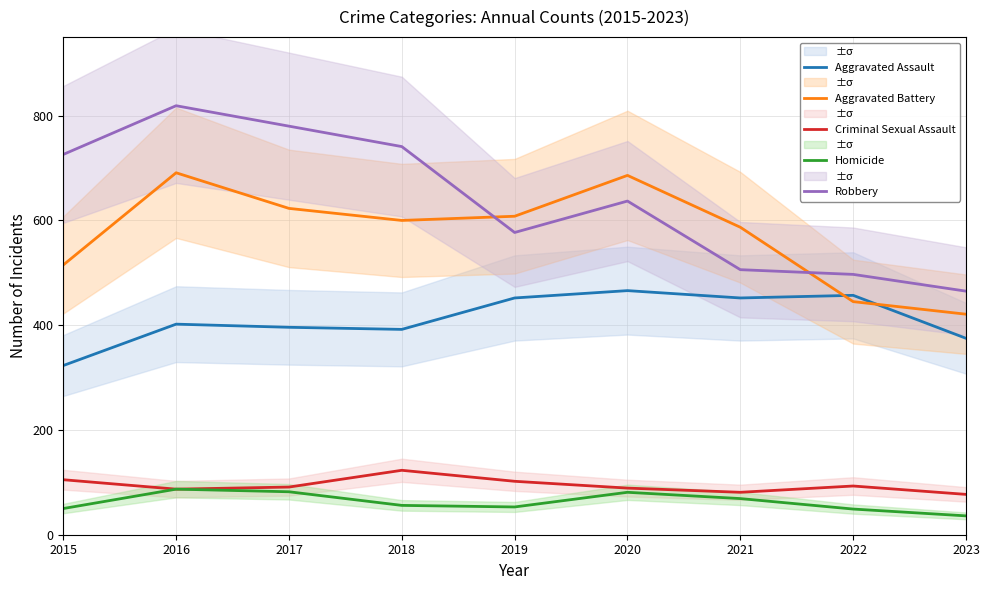

Rank the series by their maximum value, from highest to lowest.

Robbery, Aggravated Battery, Aggravated Assault, Criminal Sexual Assault, Homicide